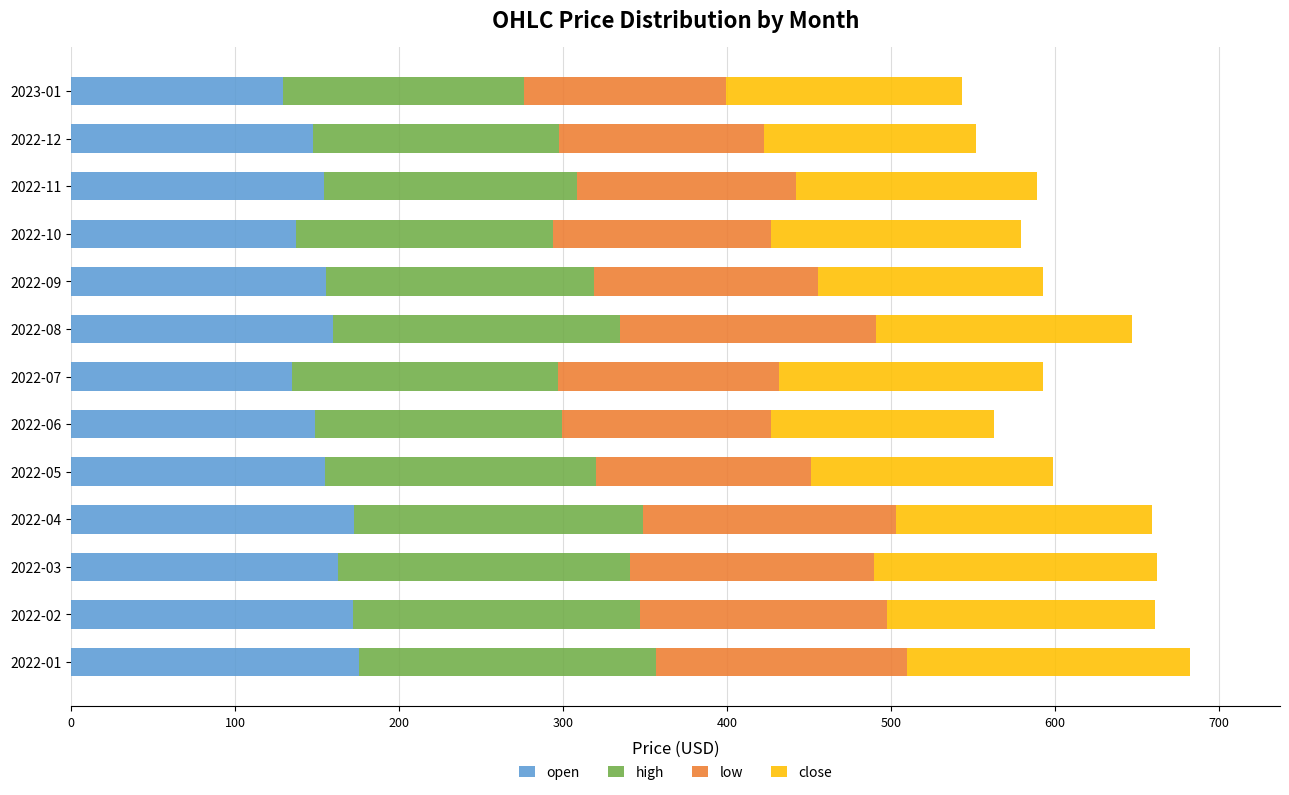

What is the total value across all series at 2022-07?

592.7